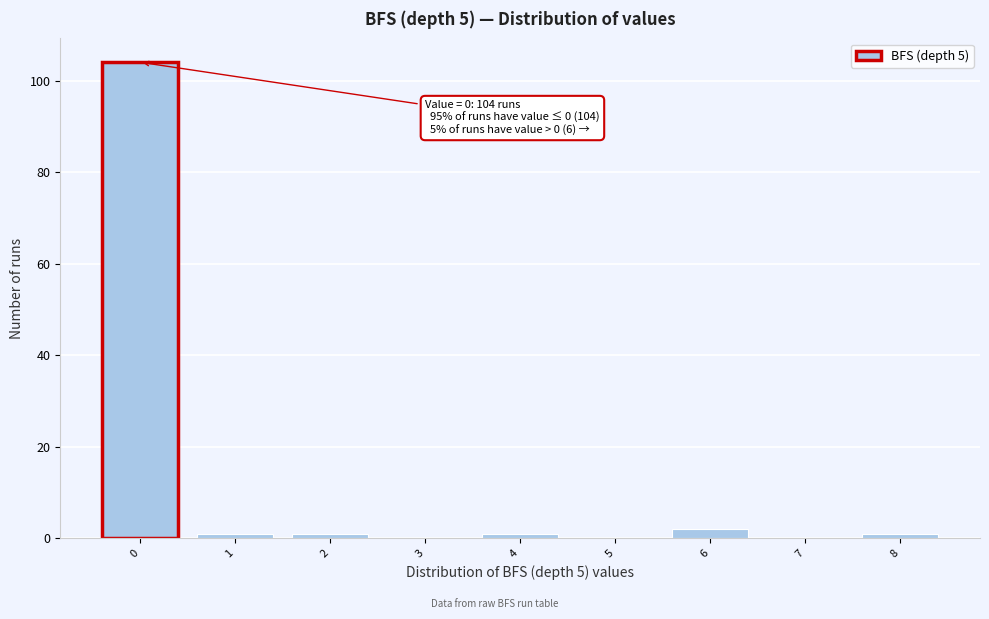

Which range on the x-axis has the tallest bar?

-0.5 to 0.5